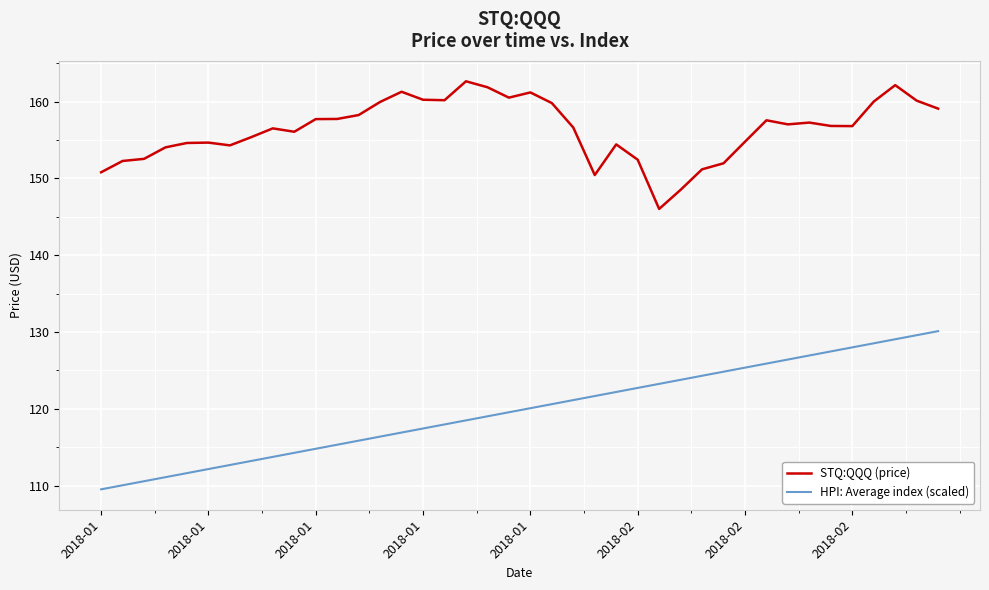

Rank the series by their maximum value, from lowest to highest.

HPI: Average index (scaled), STQ:QQQ (price)